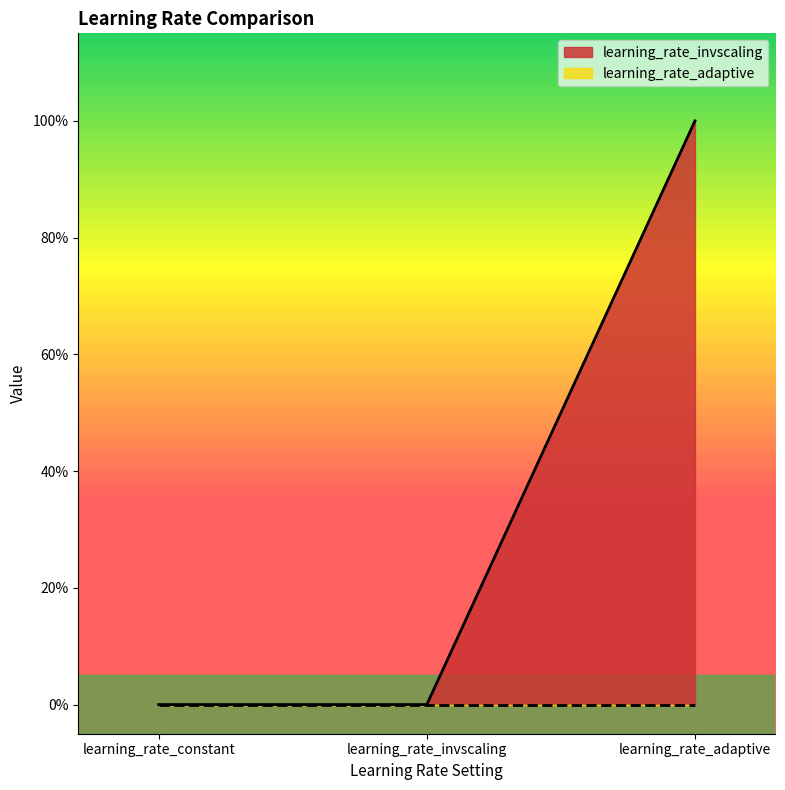

True or false: the data shows 0 at learning_rate_constant.

True